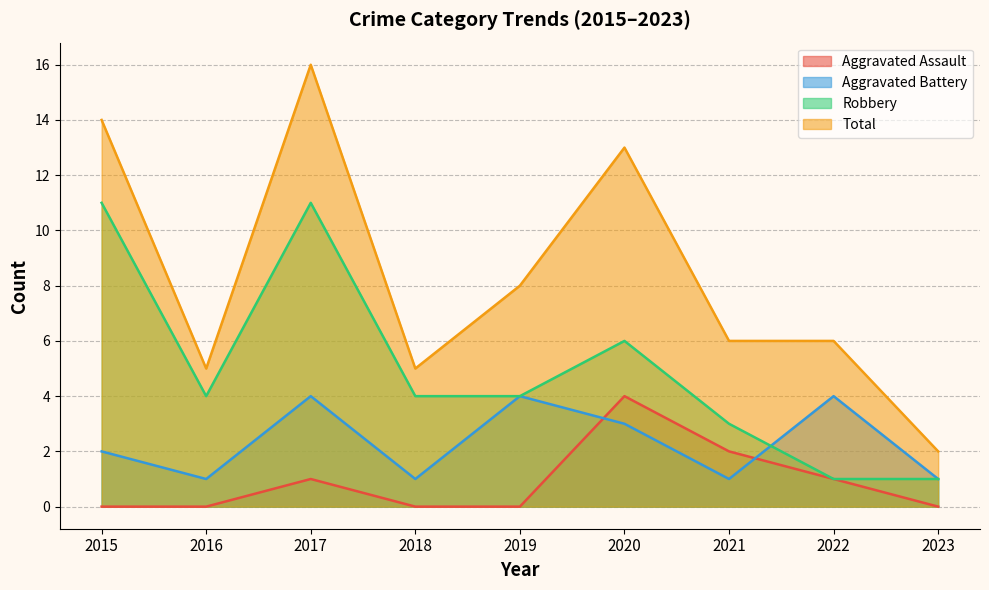

Rank the series at 2021 from lowest to highest value.

Aggravated Battery, Aggravated Assault, Robbery, Total